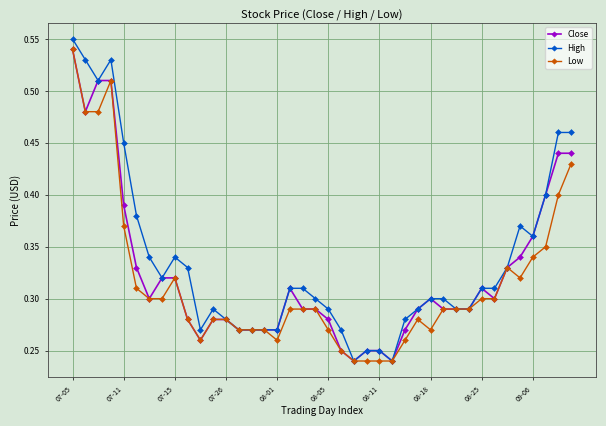

At how many categories does at least one series exceed 0?

40